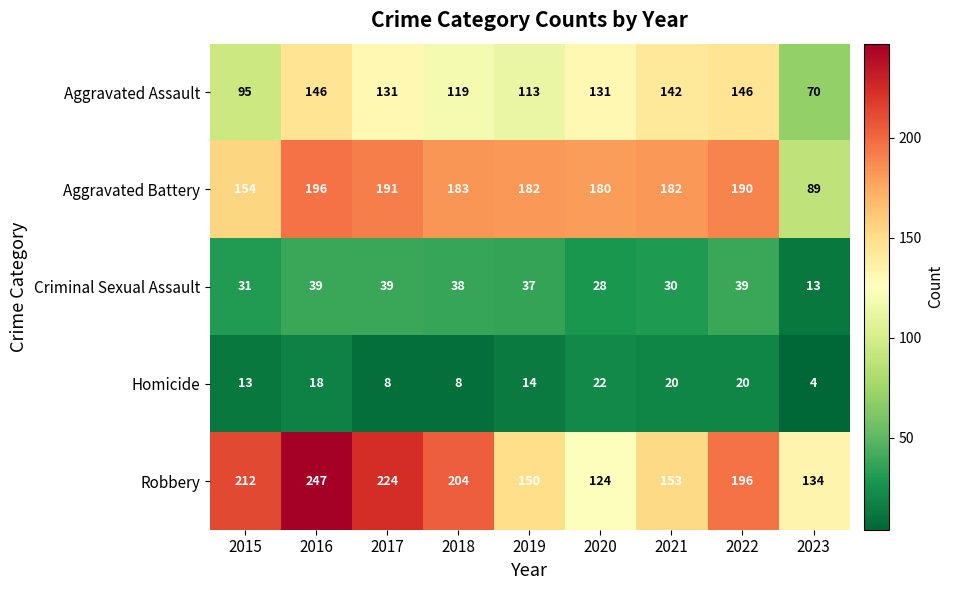

Which series changed the most between 2015 and 2023?

Robbery